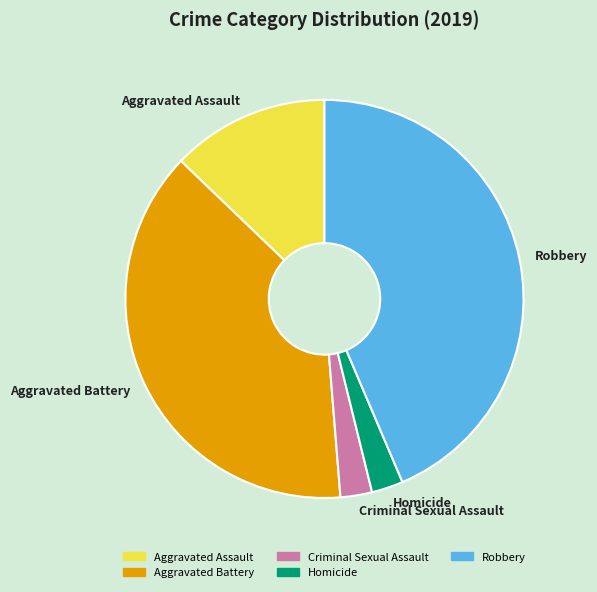

True or false: Aggravated Assault accounts for 13% of the total.

True